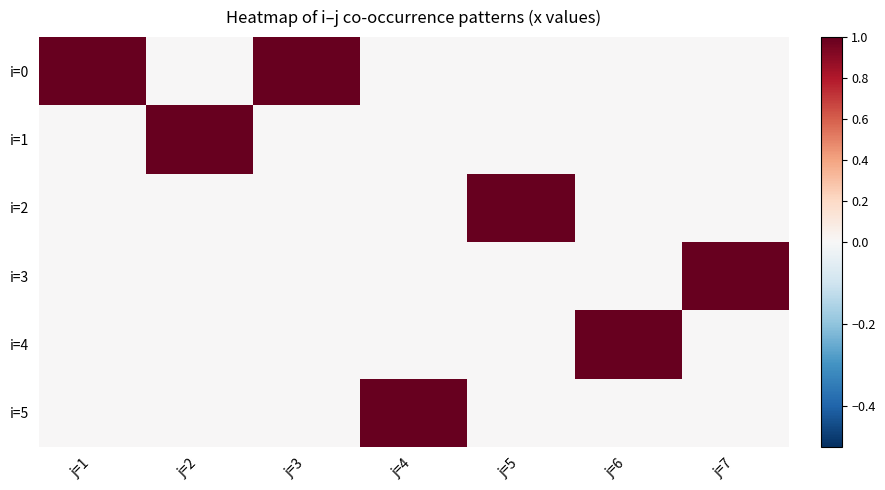

How many categories are shown in the chart?

7